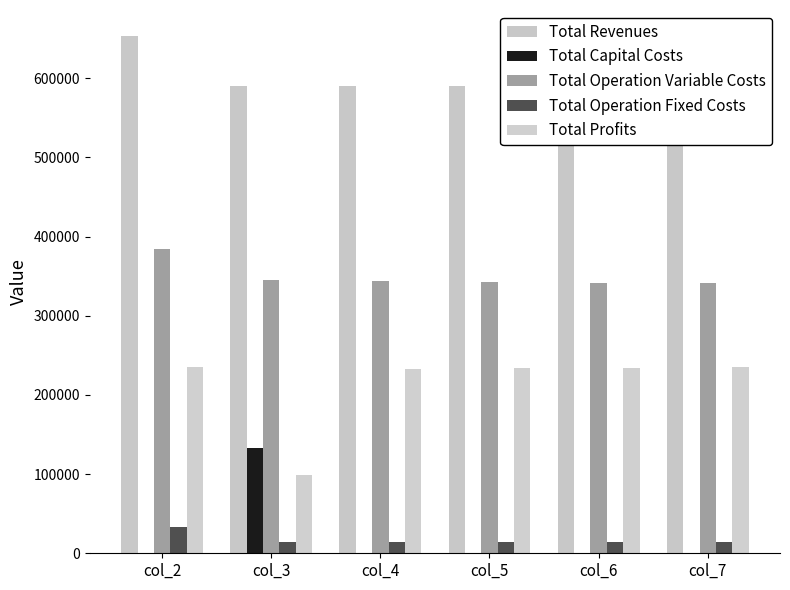

What are all the series names shown in the legend?

Total Revenues, Total Capital Costs, Total Operation Variable Costs, Total Operation Fixed Costs, Total Profits